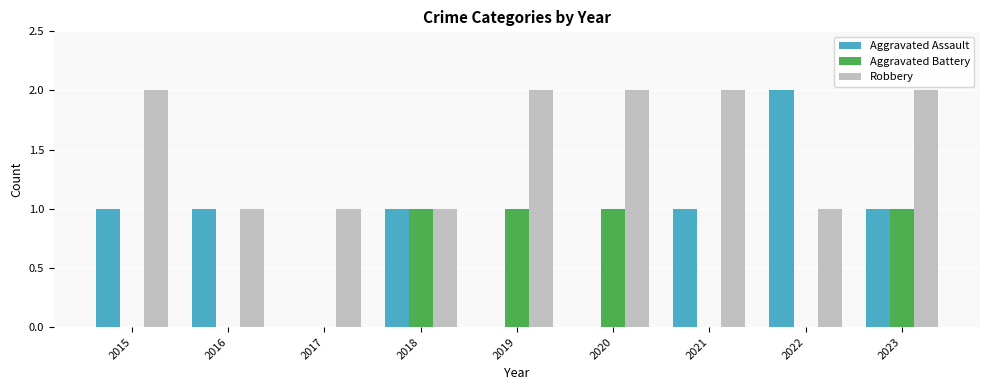

Which series has the widest spread of values?

Aggravated Assault